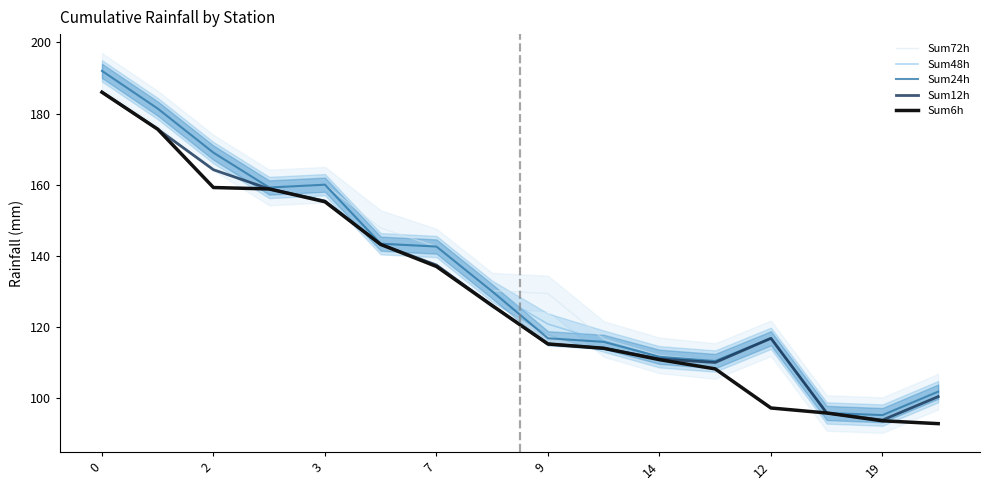

True or false: Sum12h has a value of 152.6 at 19.

False